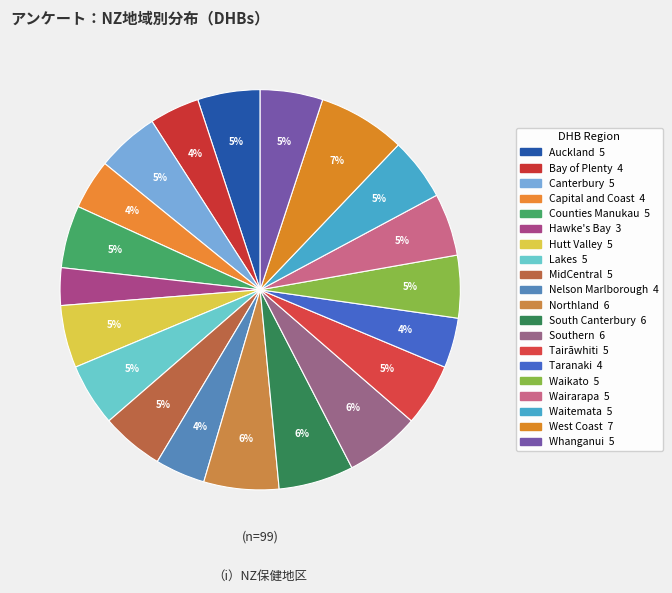

To the nearest percent, what portion does Whanganui represent?

5%